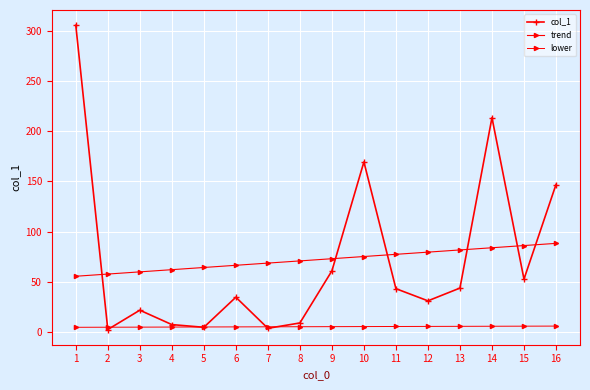

Does the chart have visible grid lines?

Yes